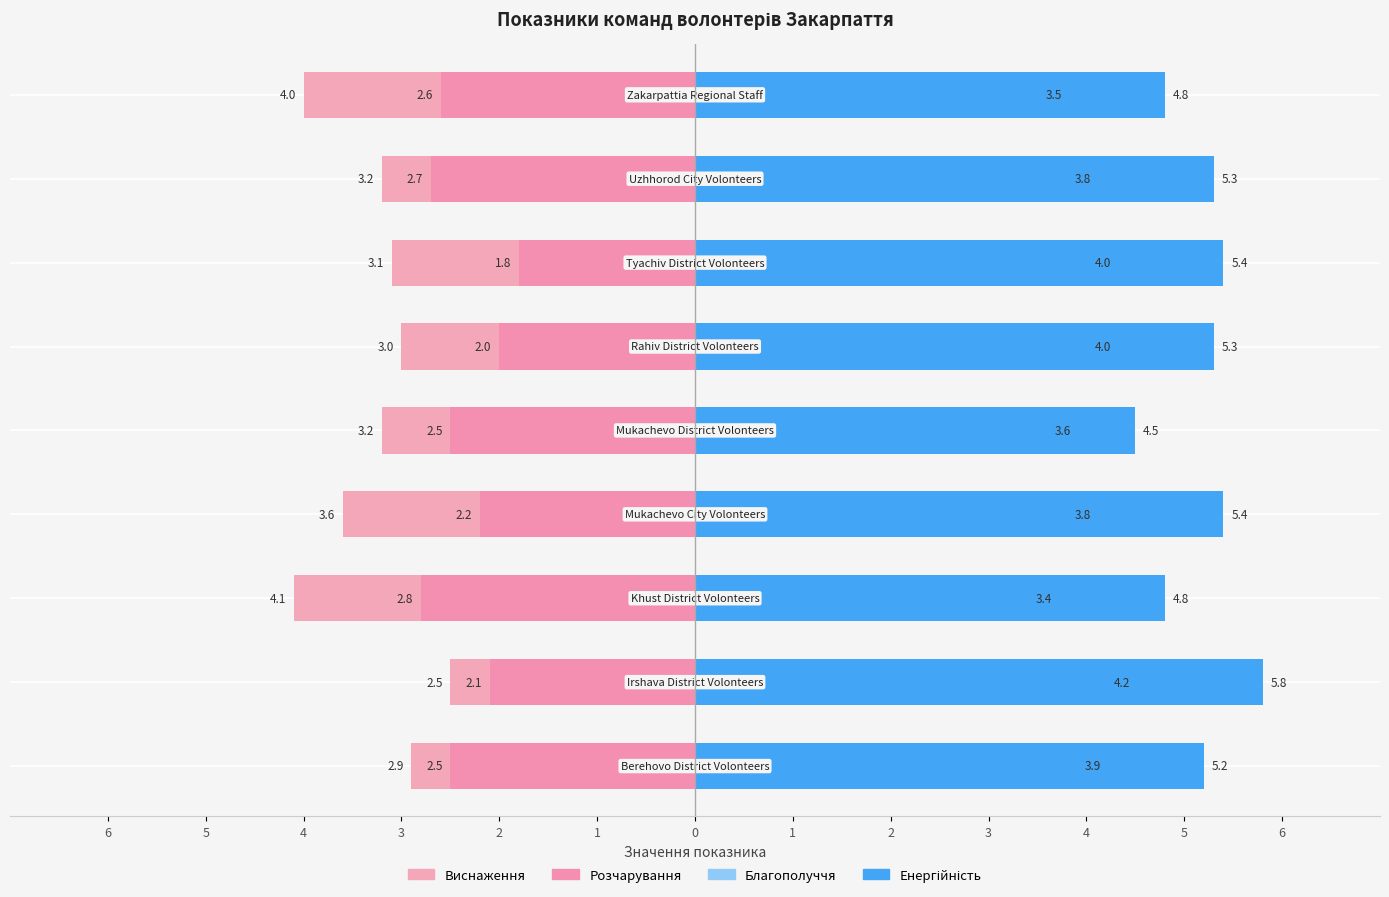

Between 5 and 2, which series saw the biggest shift?

Виснаження